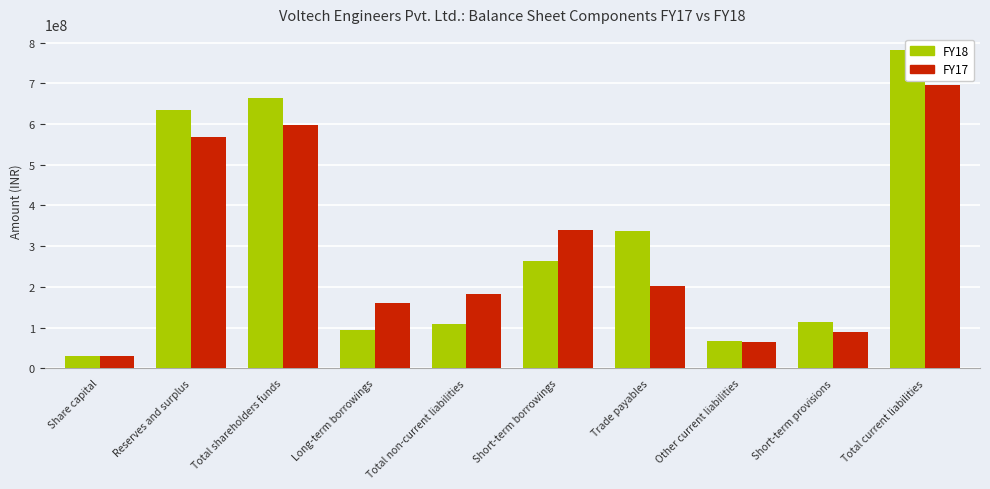

Reading left to right, transcribe all the data shown in this chart.

FY18: 30000000	633977523	663977523	94671394	109211832	263856776	337139043	67435197	113907865	782338881
FY17: 30000000	568564135	598564135	160984973	181819945	340943244	201679738	64127083	89618362	696368427